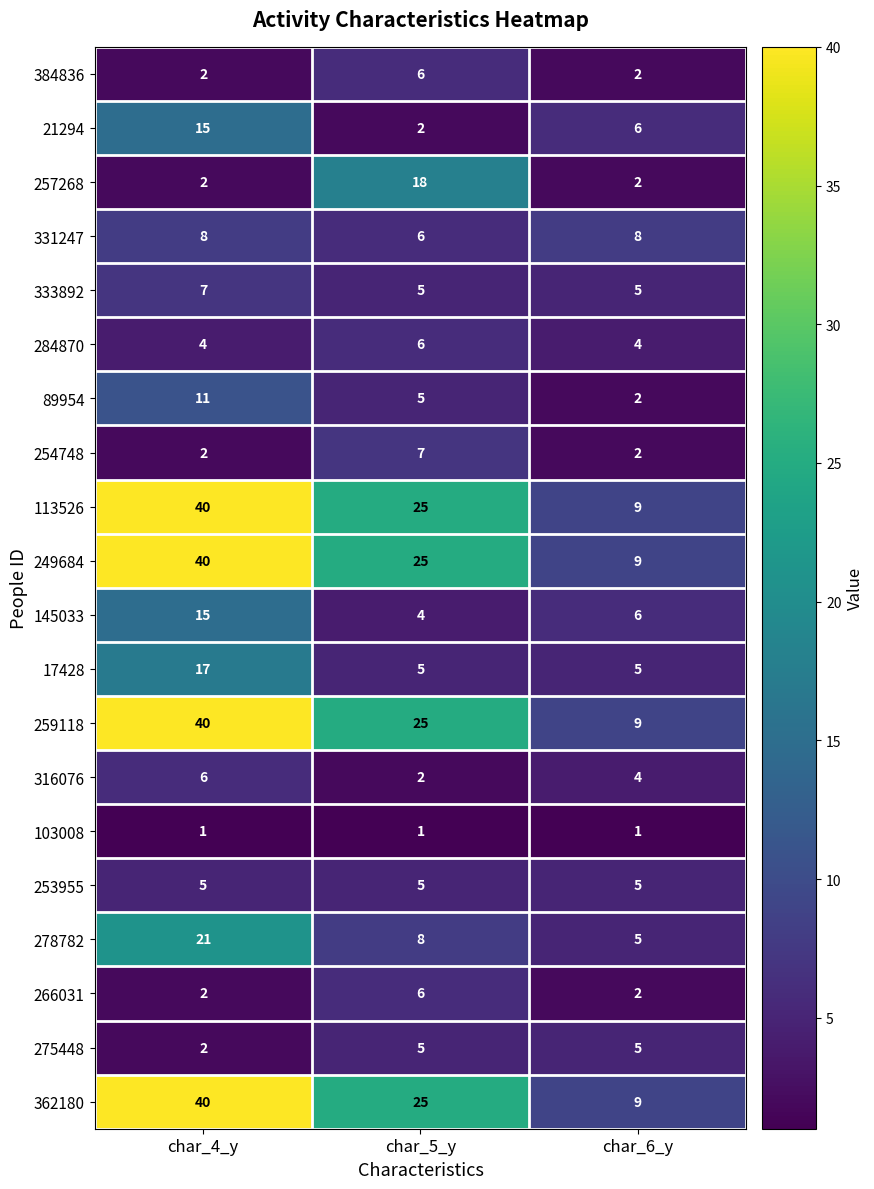

Read the 333892 value at char_5_y.

5